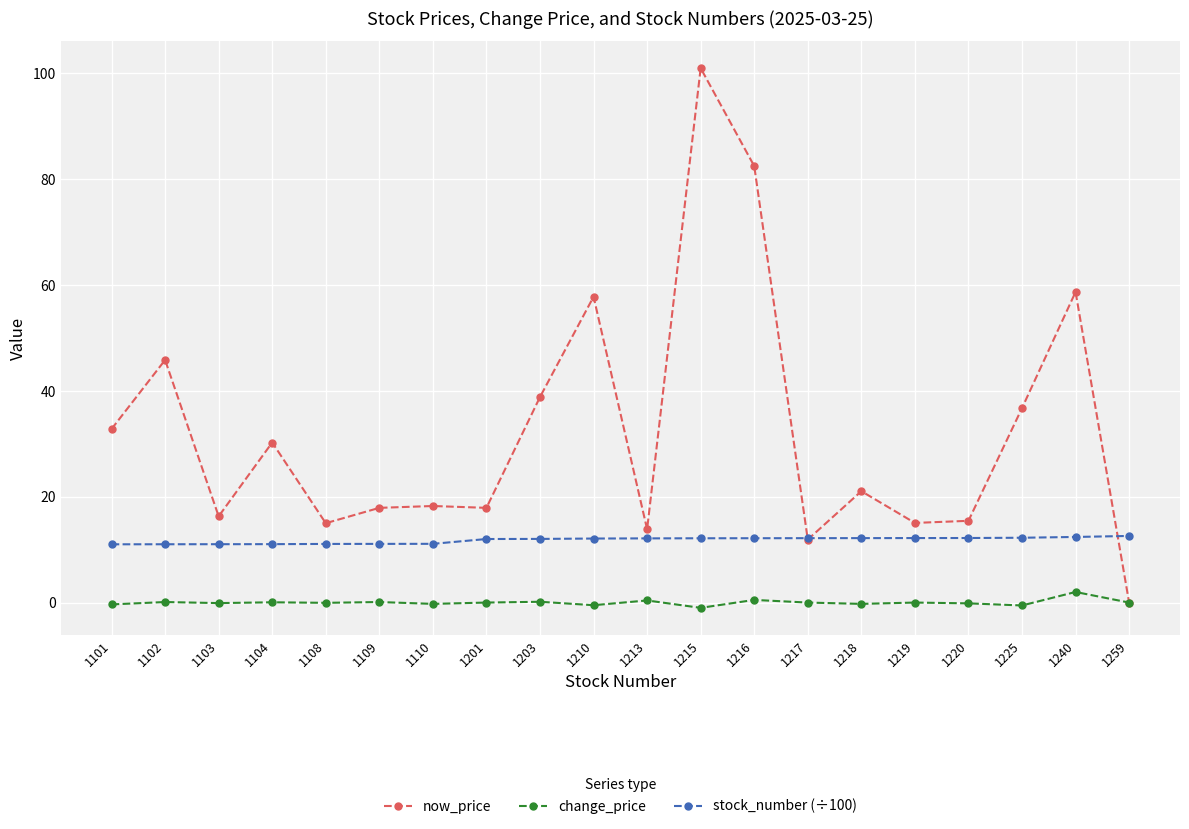

Which series has the largest range (max minus min)?

now_price